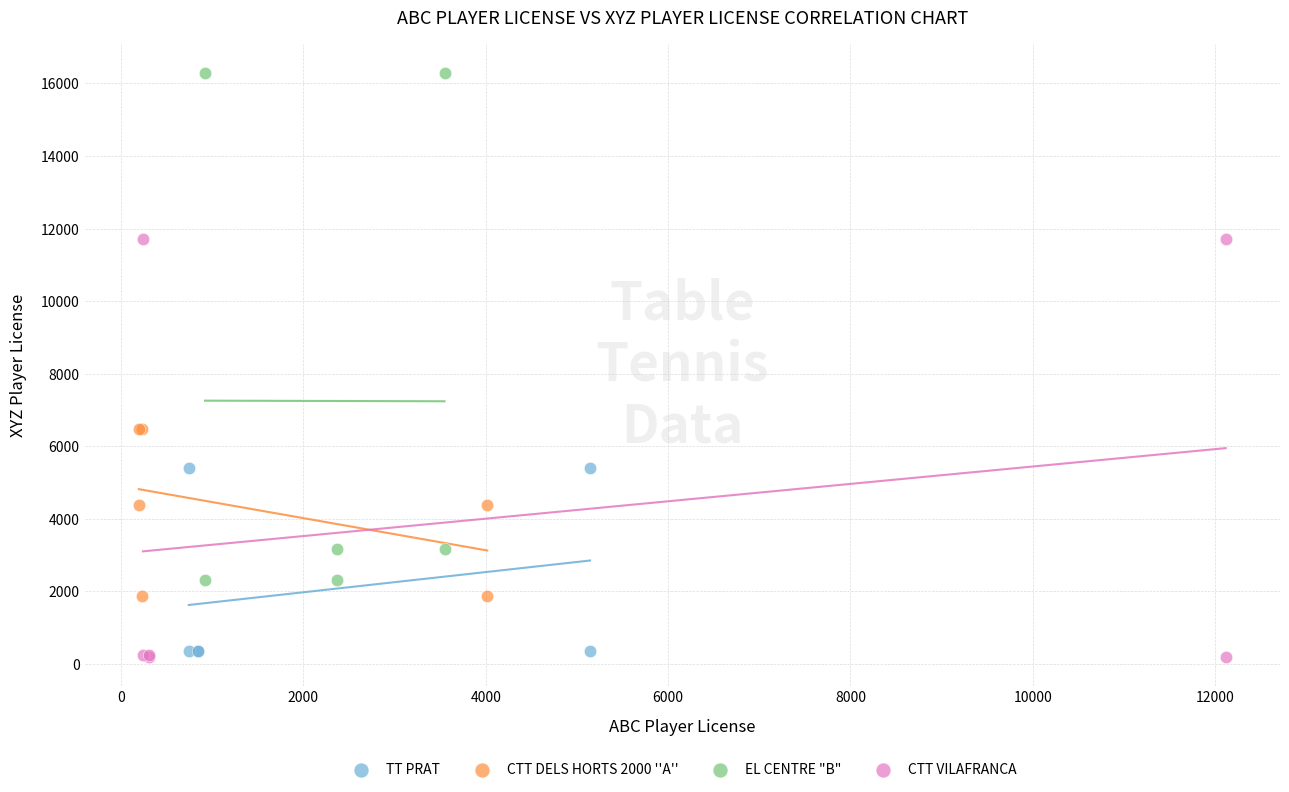

Which series has the largest Y range (max minus min)?

EL CENTRE "B"